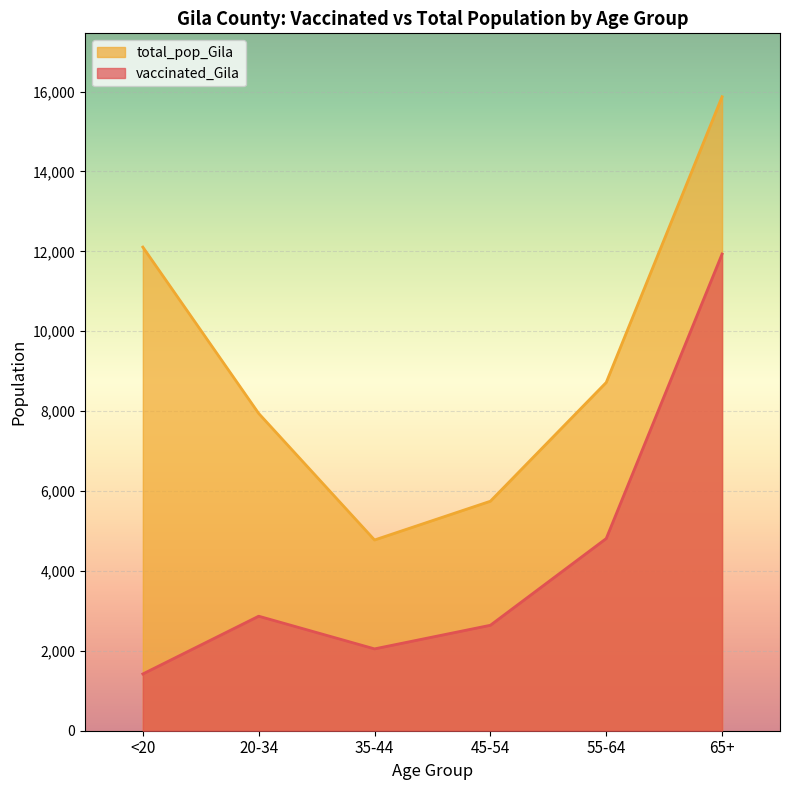

Rank the categories by vaccinated_Gila value from lowest to highest.

<20, 35-44, 45-54, 20-34, 55-64, 65+